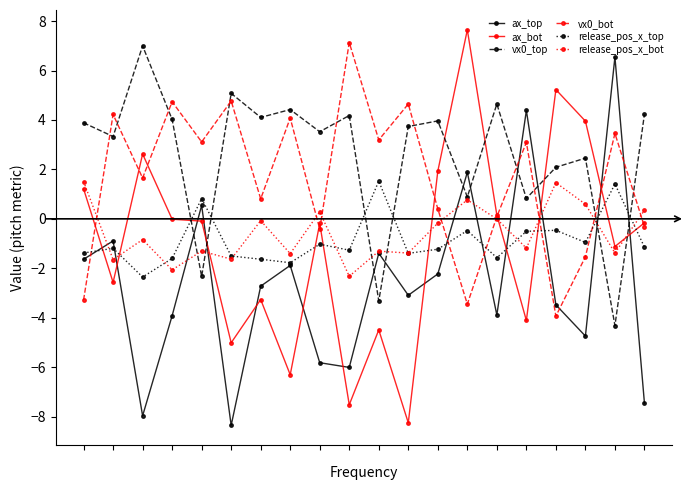

What is the maximum value shown in the chart?

7.6